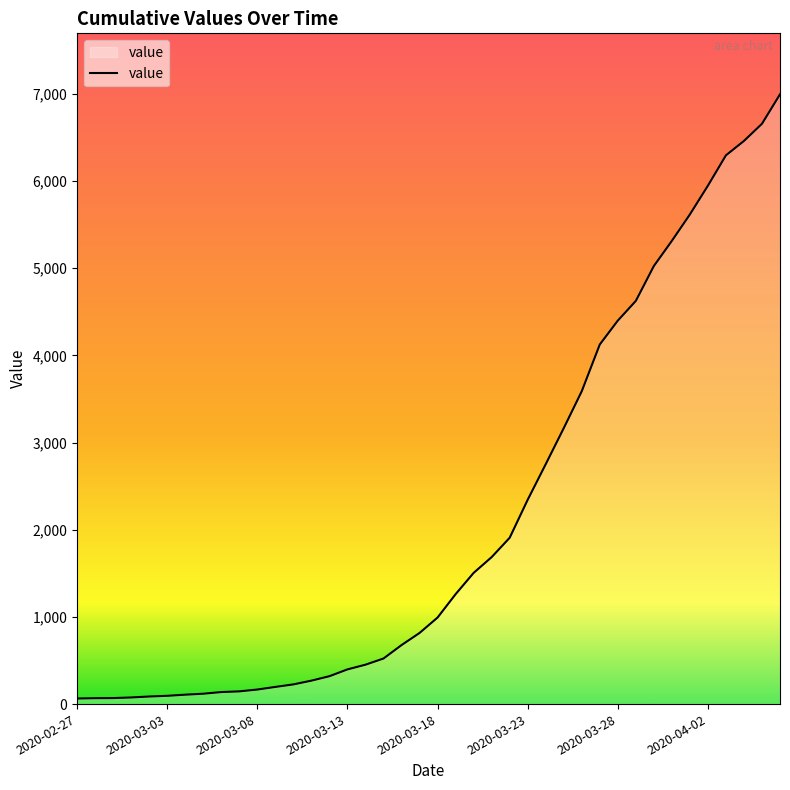

What is the difference between the maximum and minimum values?

6931